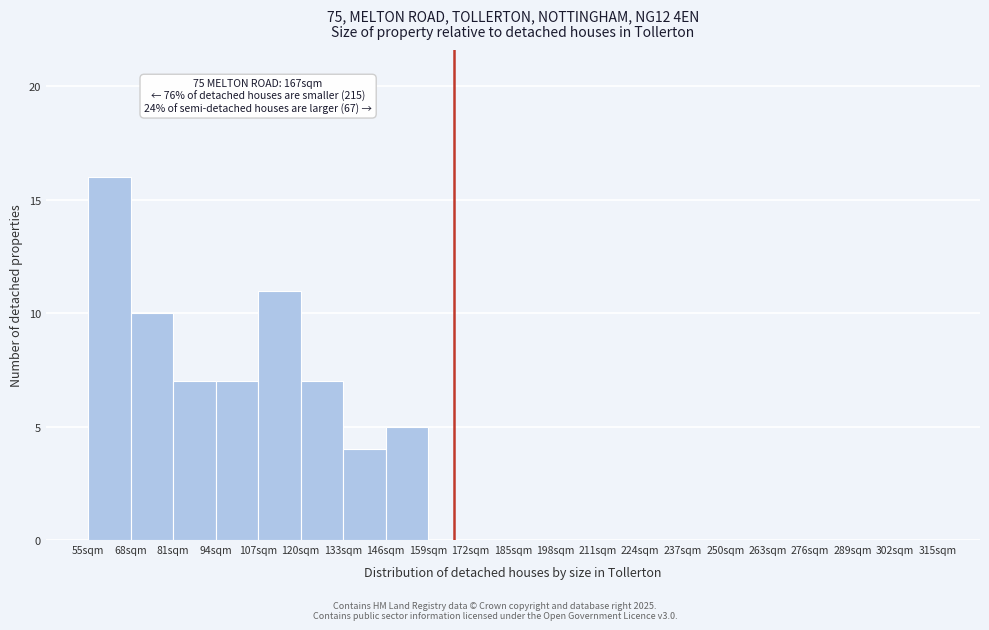

Which range on the x-axis has the tallest bar?

55 to 68